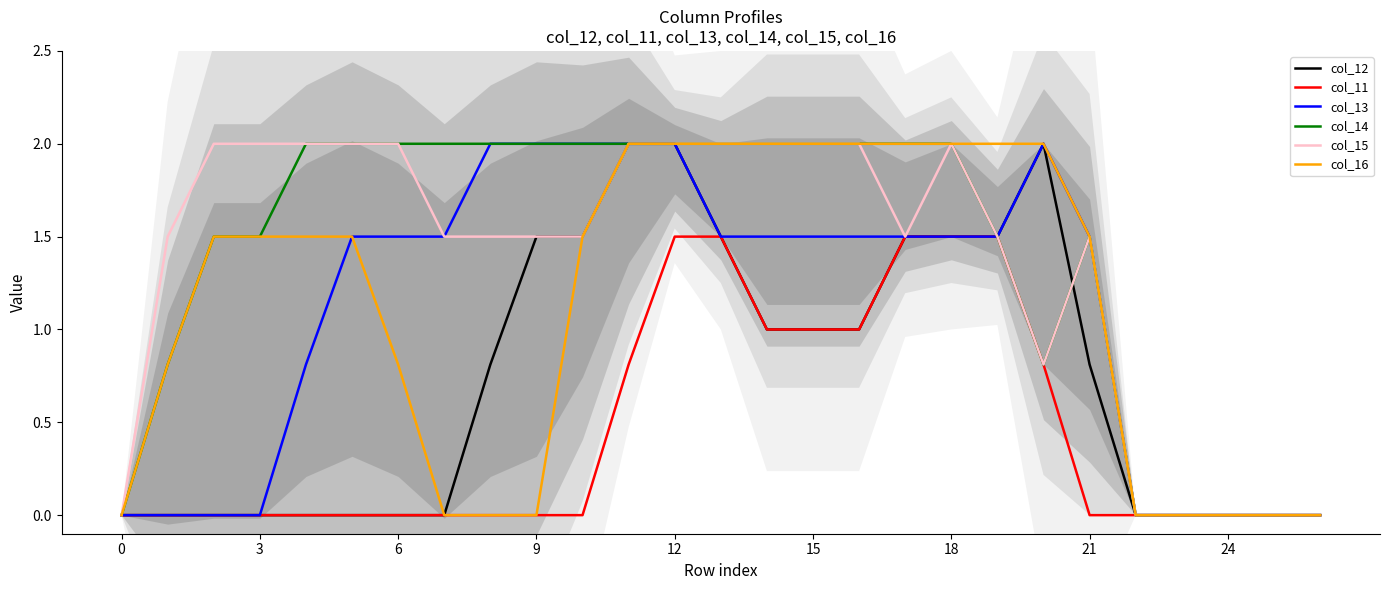

The value of col_15 at 15 is 3.3. True or false?

False